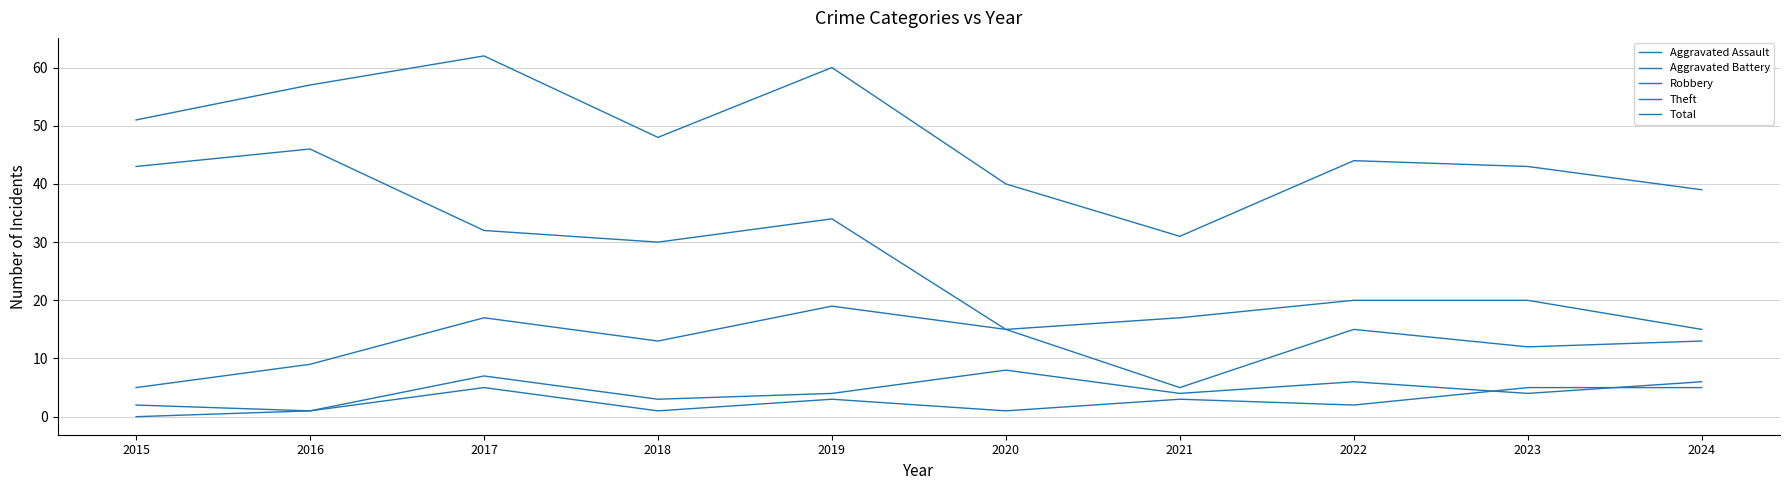

Is the value of Theft at 2015 greater than the value of Total at 2019?

No